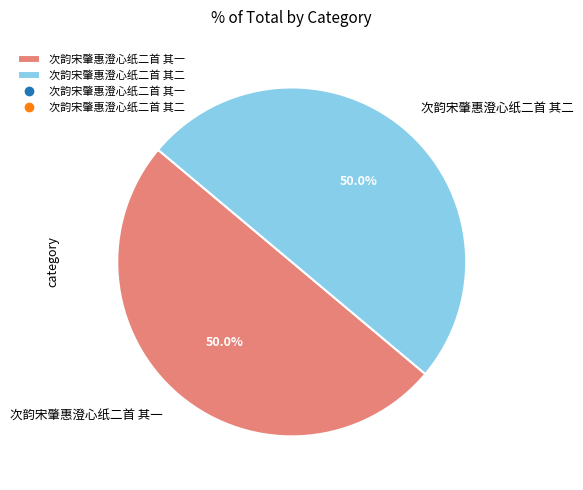

How many slices are in this pie chart?

2